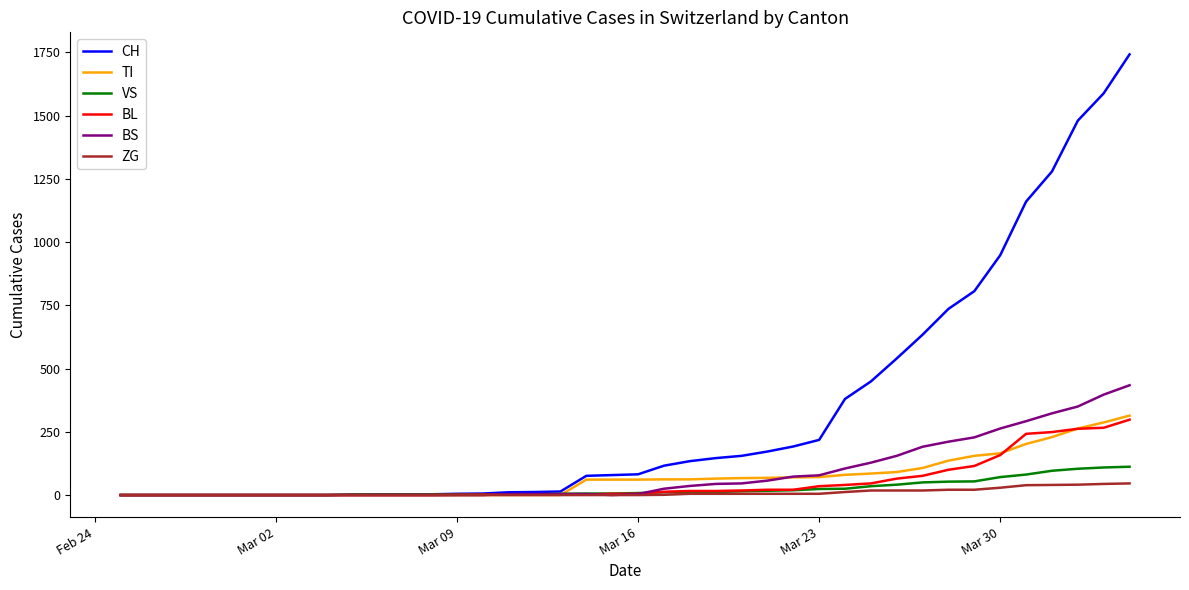

What is the difference between the second highest and second lowest values in the VS series?

109